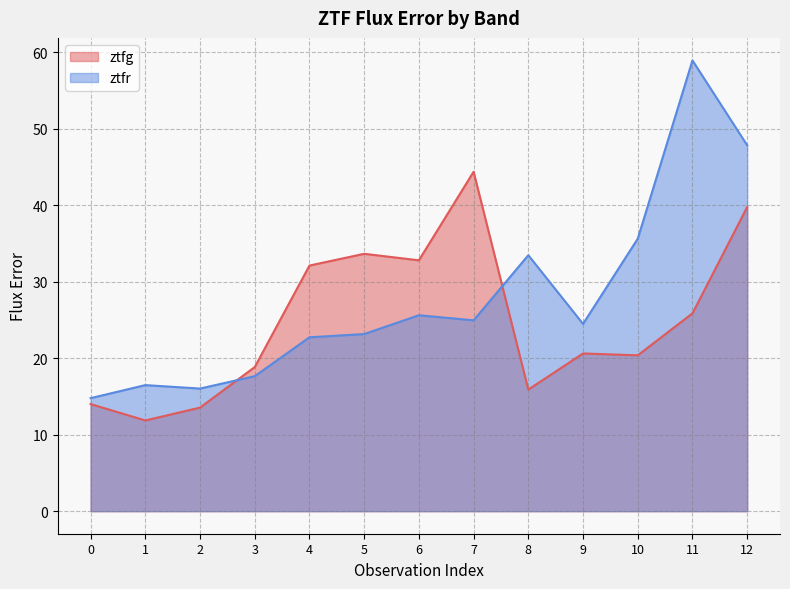

What is the sum of all ztfr values?

361.6